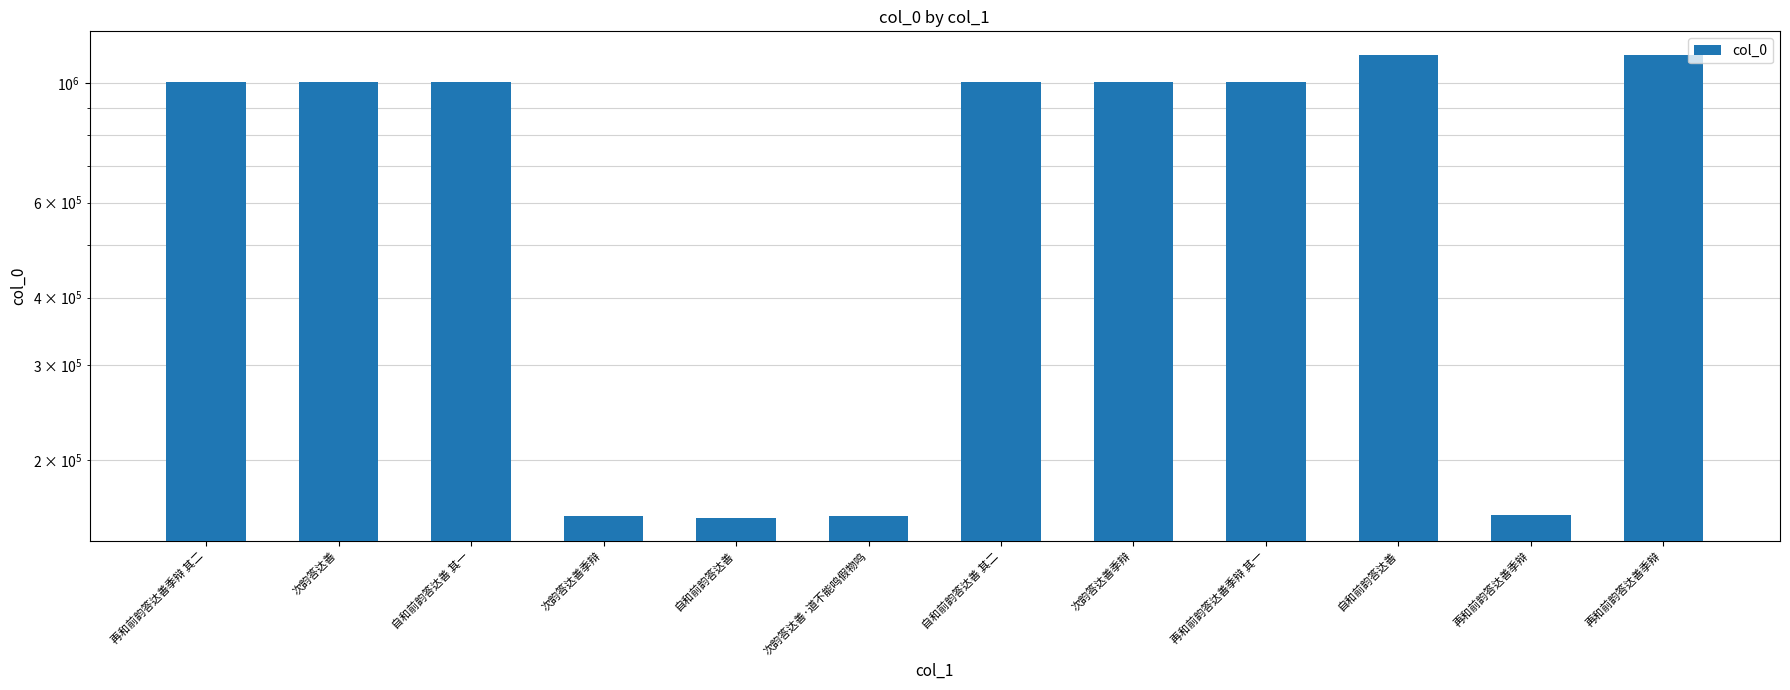

Reading right to left, extract all data points from this chart.

再和前韵答达善季辩=1128335	再和前韵答达善季辩=157994	自和前韵答达善=1128334	再和前韵答达善季辩 其一=1005428	次韵答达善季辩=1005463	自和前韵答达善 其二=1005486	次韵答达善·道不能鸣假物鸣=157688	自和前韵答达善=156283	次韵答达善季辩=157468	自和前韵答达善 其一=1005485	次韵答达善=1005462	再和前韵答达善季辩 其二=1005427